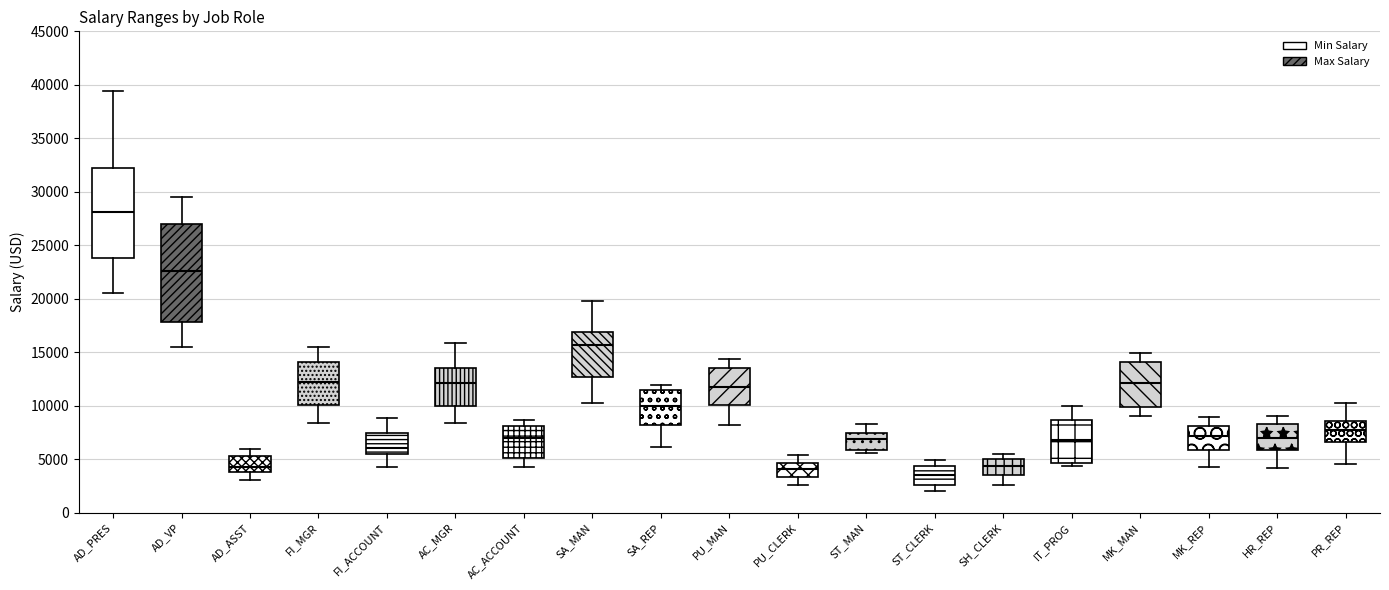

Which box's median line is the lowest?

ST_CLERK